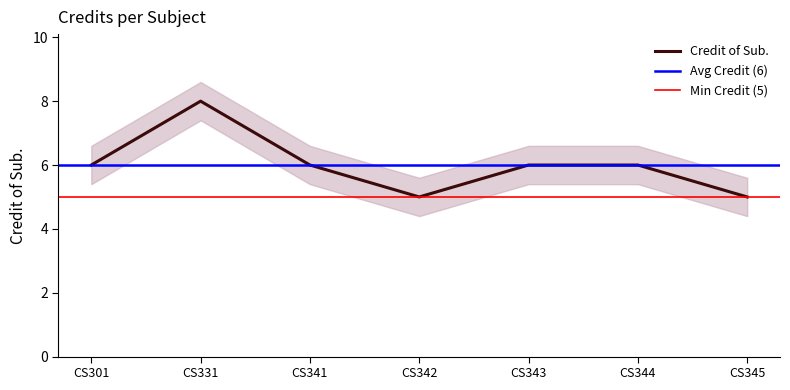

How many categories are shown in the chart?

7